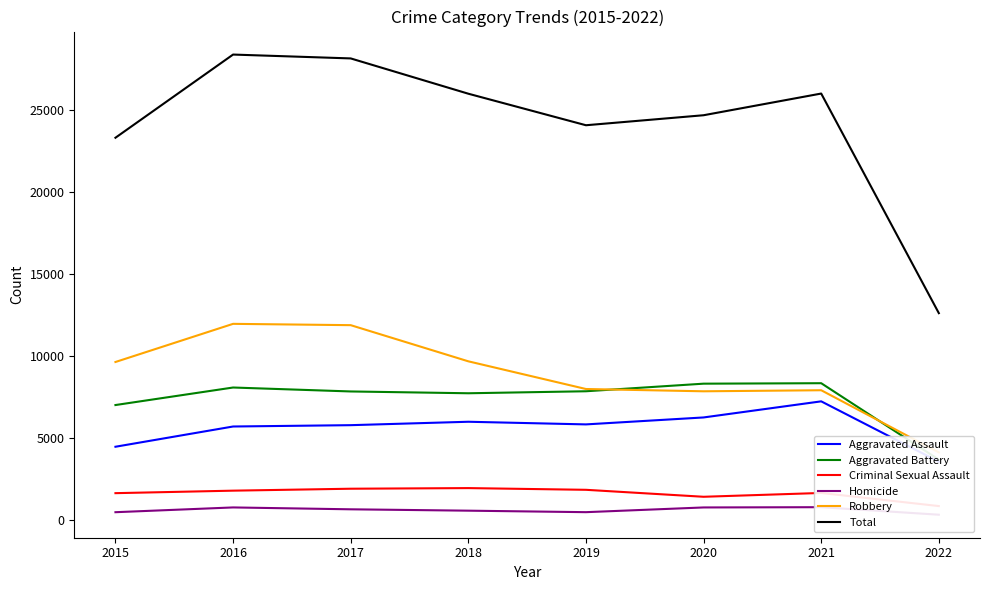

True or false: Robbery and Aggravated Assault intersect in this chart.

False